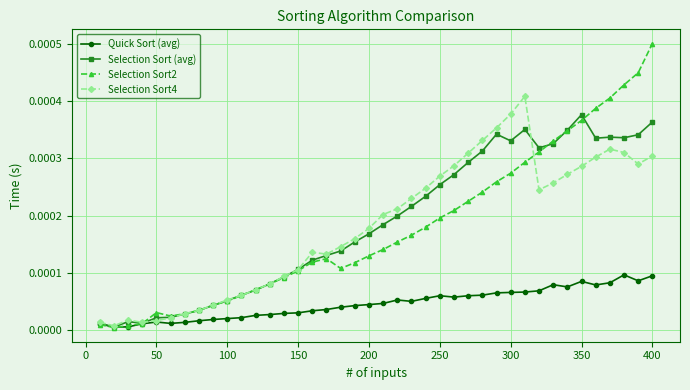

Which series has the widest spread of values?

Selection Sort2